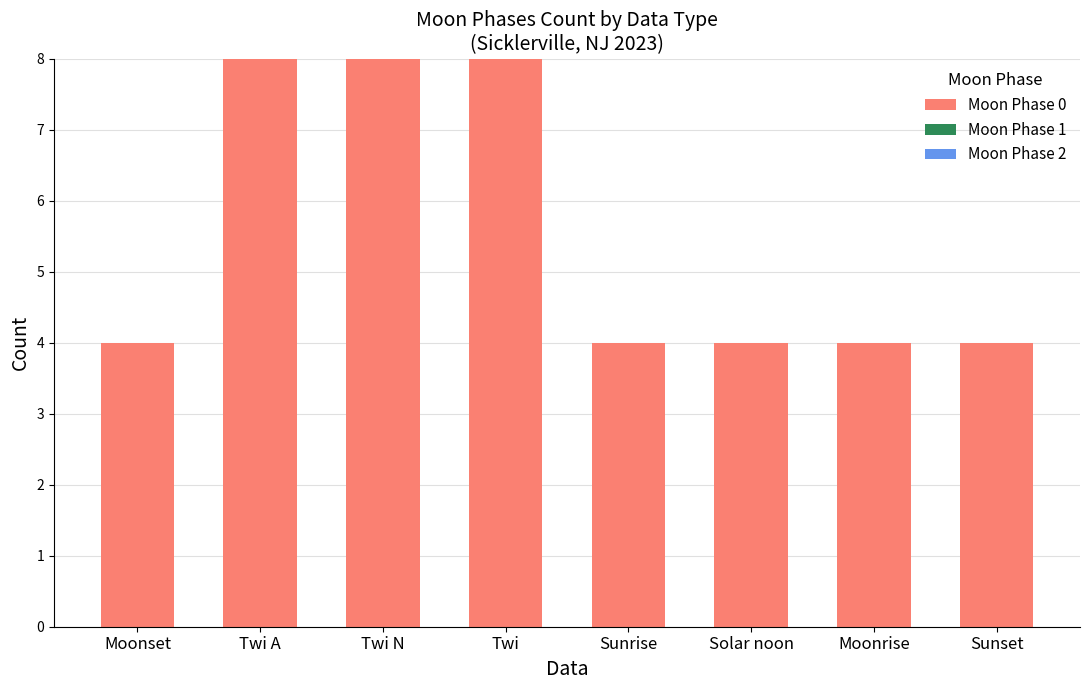

What is the smallest value displayed?

4